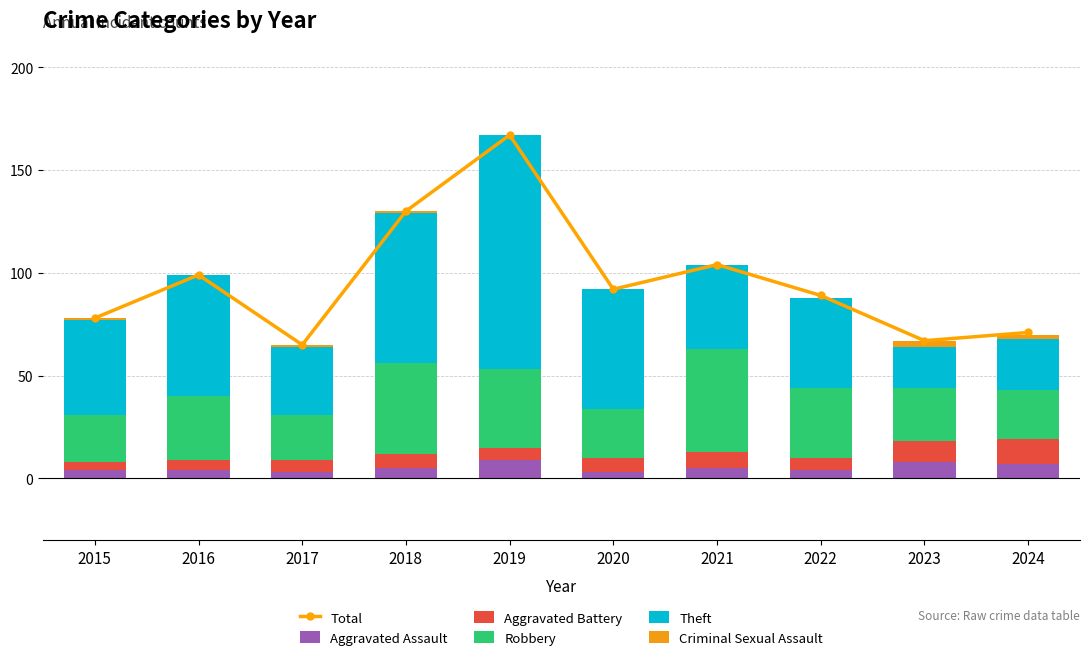

At which category is the sum across all series the highest?

2019